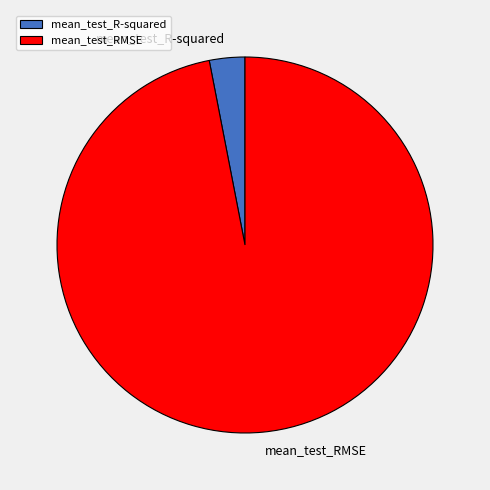

Combined, do mean_test_R-squared and mean_test_RMSE account for over 50%?

Yes